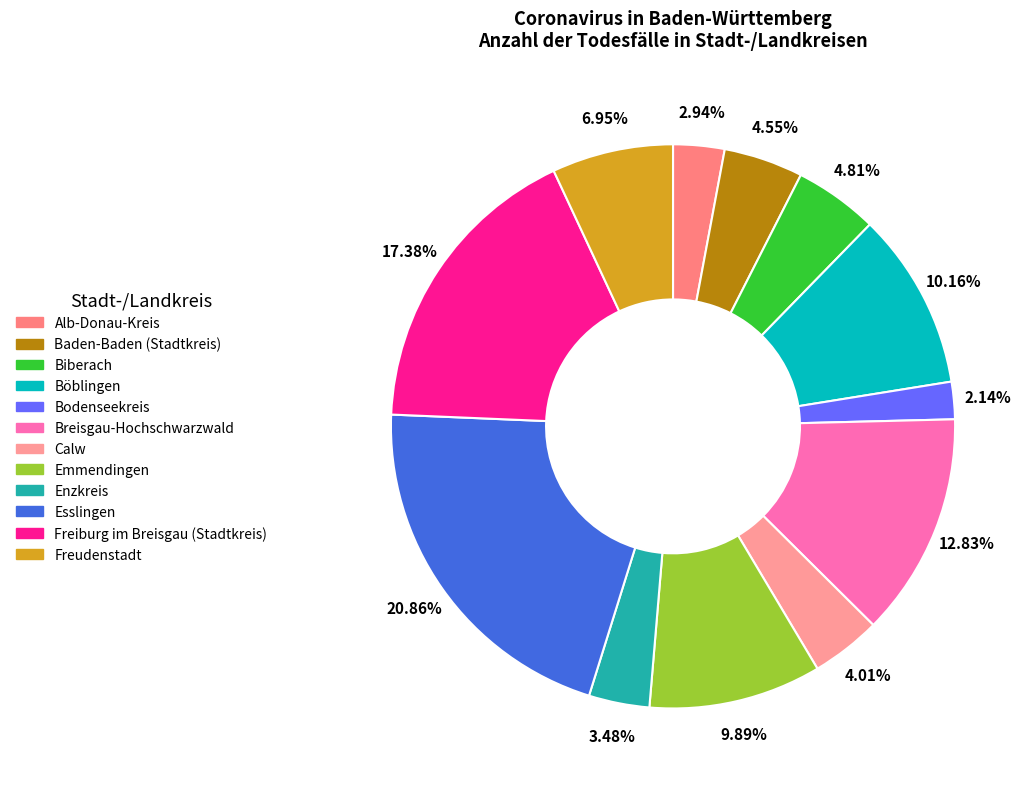

Is the sum of Emmendingen and Böblingen greater than half?

No